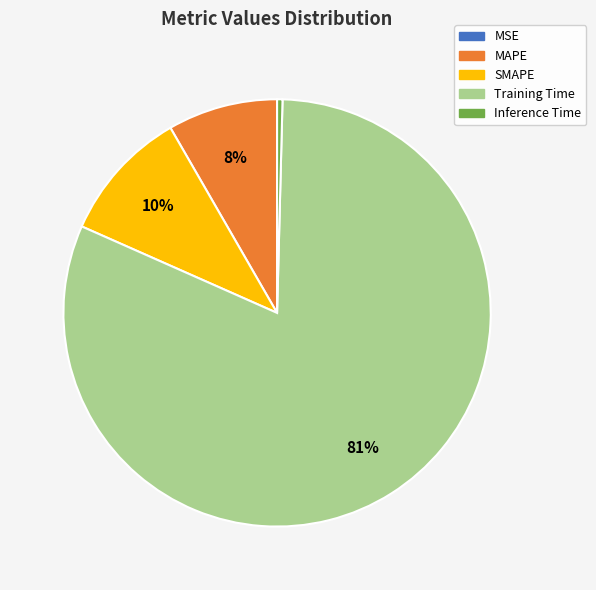

To the nearest percent, what is the average slice percentage?

20%